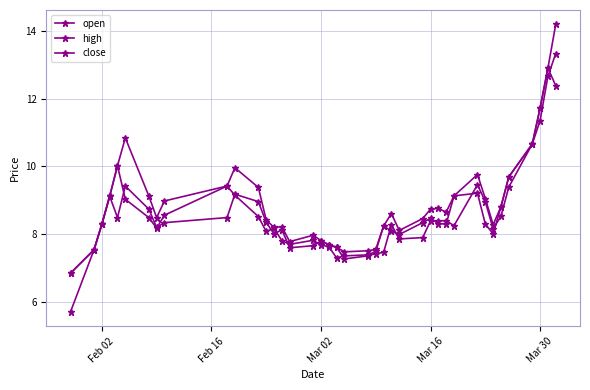

Does the chart have visible grid lines?

Yes